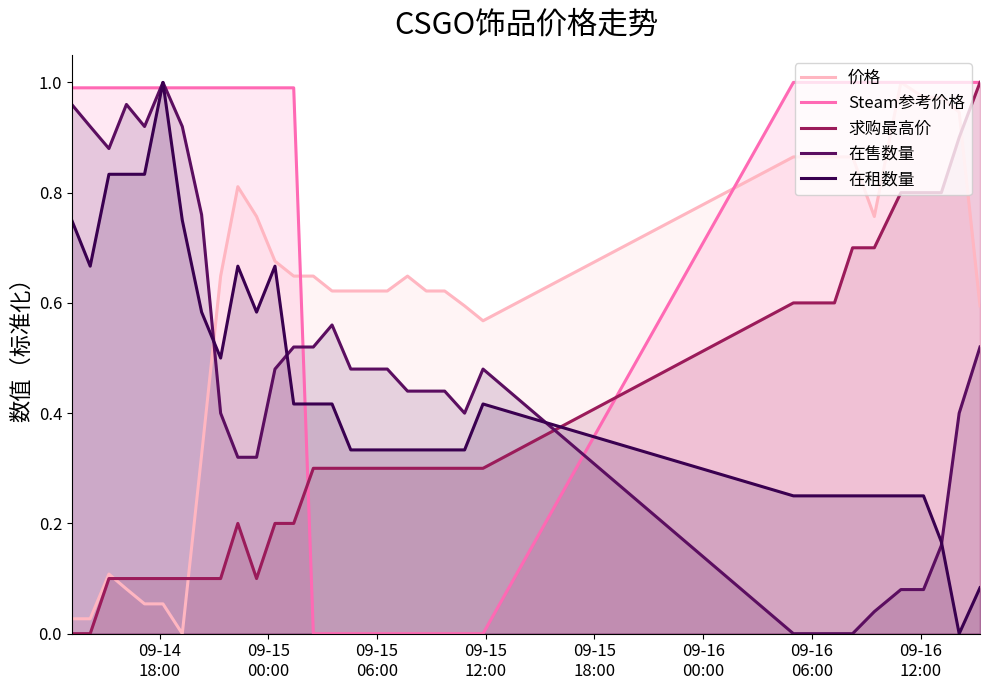

What is the value of the 求购最高价 point at the 13th from the left?

0.2